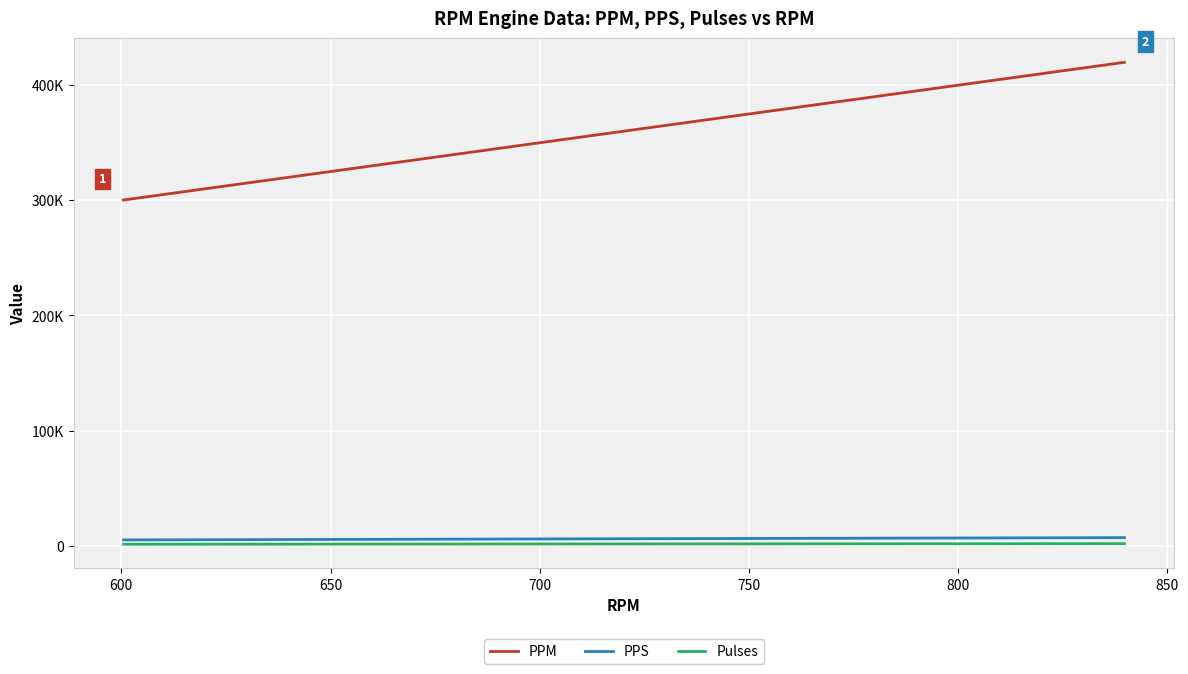

Is this an area chart (filled region under the line)?

No